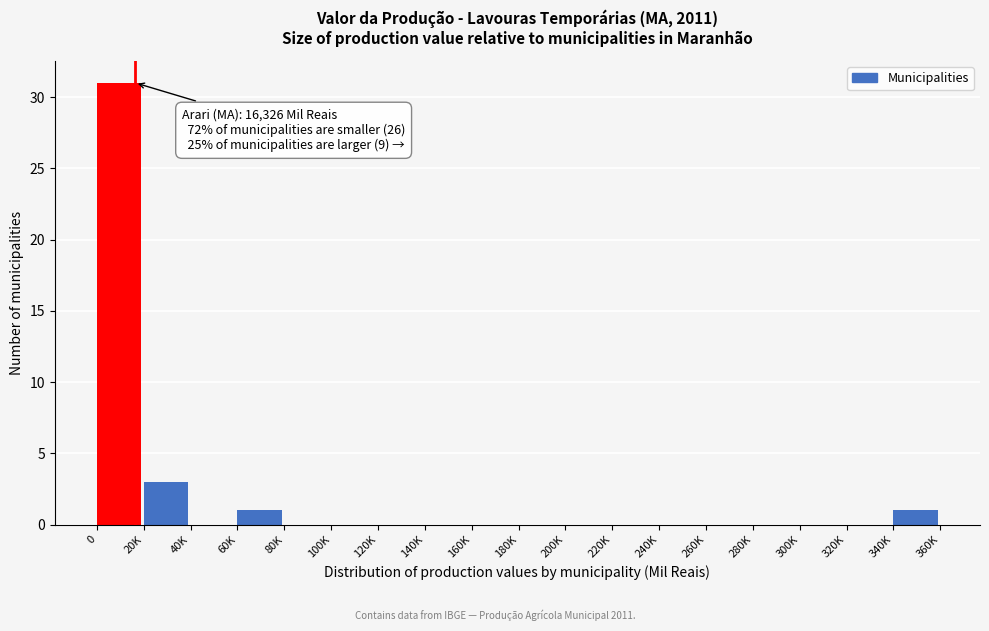

Reading left to right, list all the values displayed in this chart.

0=31	20K=3	40K=0	60K=1	80K=0	100K=0	120K=0	140K=0	160K=0	180K=0	200K=0	220K=0	240K=0	260K=0	280K=0	300K=0	320K=0	340K=1